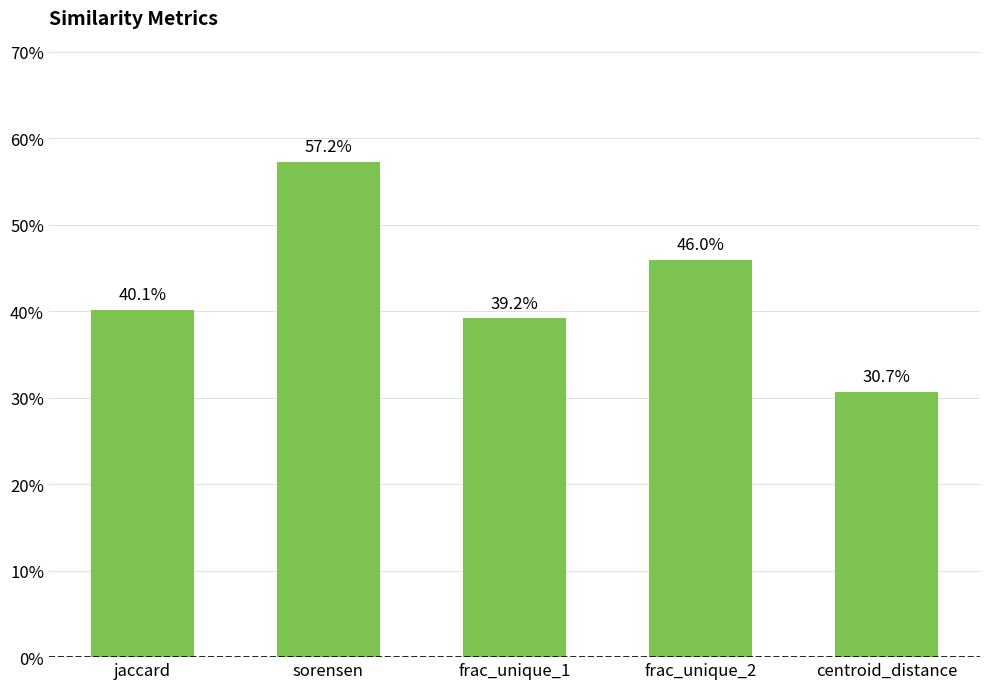

Which category has the highest value across all series?

sorensen